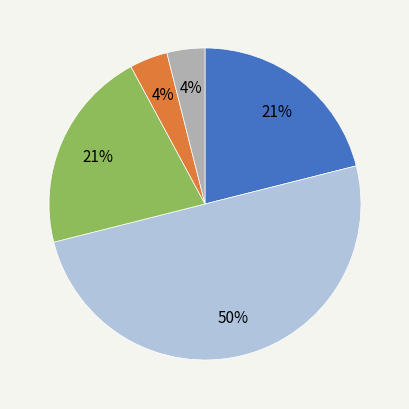

To the nearest percent, what is the difference between the largest and smallest slice percentages?

46%